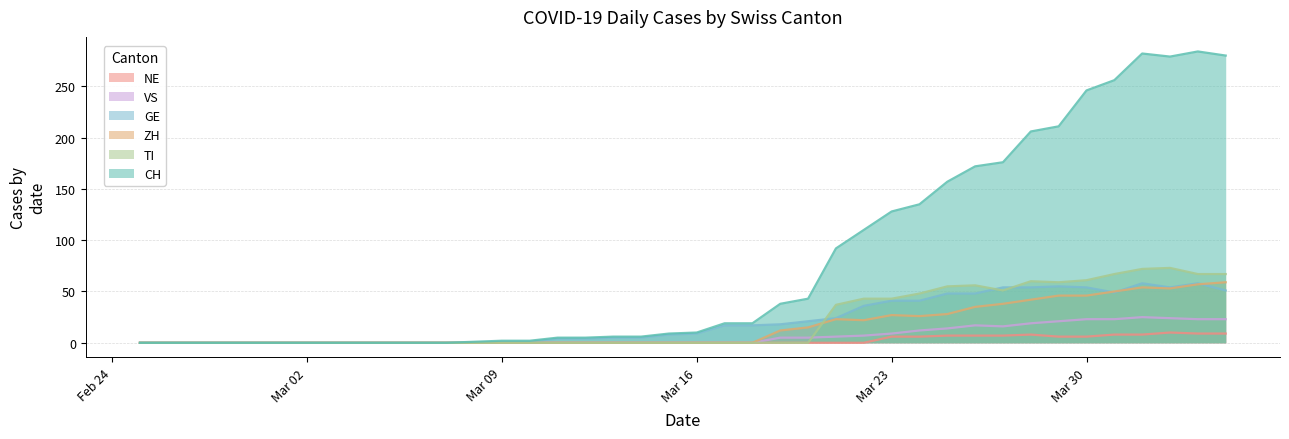

At how many categories does at least one series exceed 105?

14